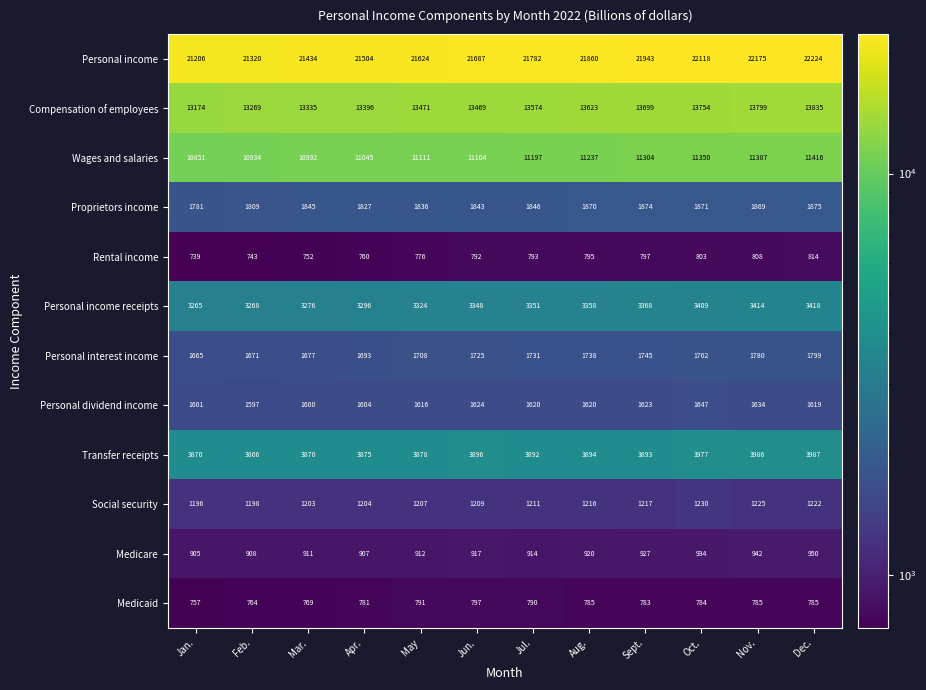

What is the approximate value of Compensation of employees at Aug.?

13623